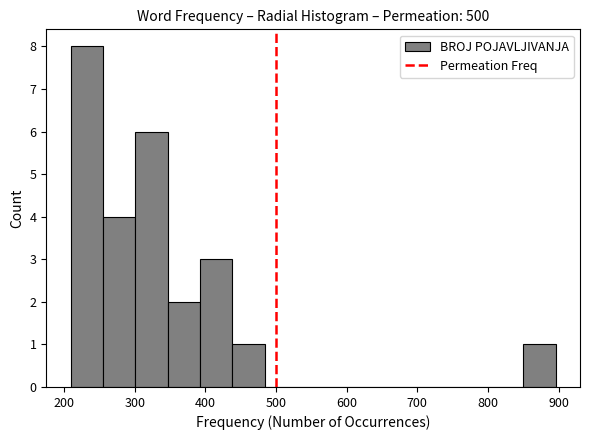

Reading left to right, list every bar in this chart as the range it spans on the x-axis followed by its height. Neither the bar edges nor the heights are printed on the chart, so give them approximately, as read against the axes.

210 to 250: 8
250 to 300: 4
300 to 350: 6
350 to 390: 2
390 to 440: 3
440 to 480: 1
480 to 530: 0
530 to 580: 0
580 to 620: 0
620 to 670: 0
670 to 710: 0
710 to 760: 0
760 to 800: 0
800 to 850: 0
850 to 900: 1